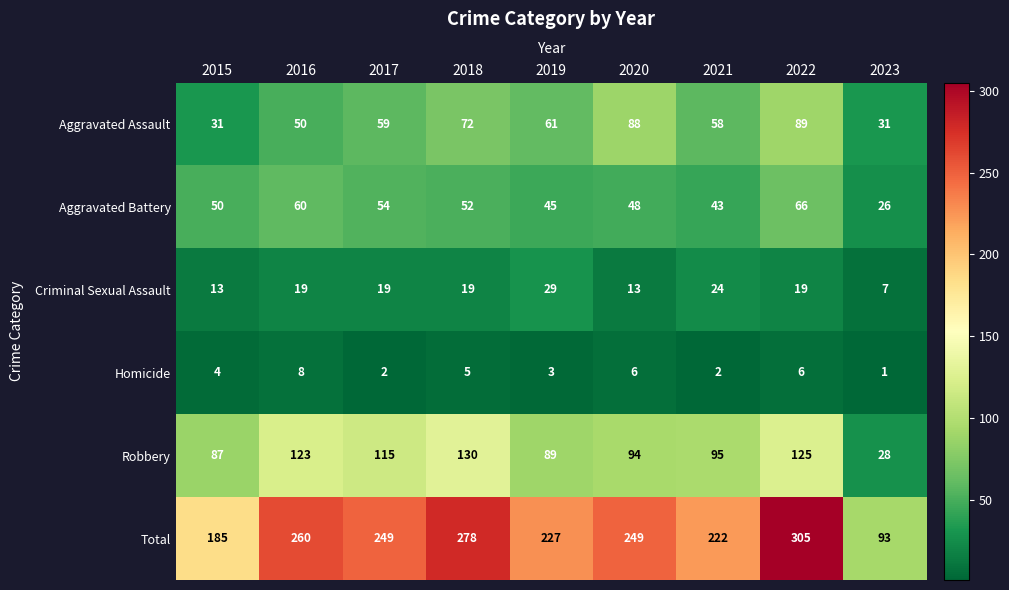

Which category has the highest value in the Total series?

2022